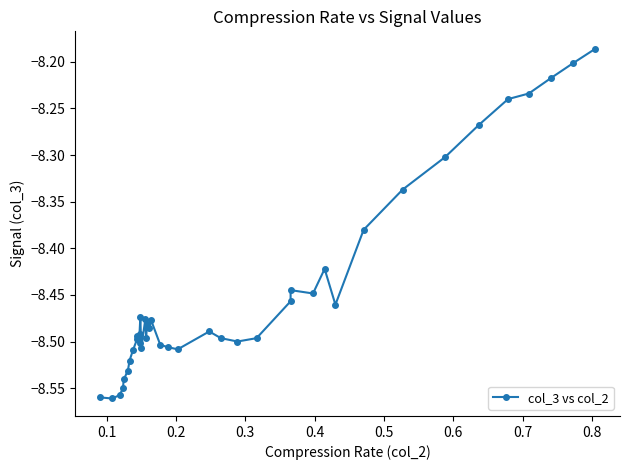

What is the value of the 32nd point from the left?

-8.4